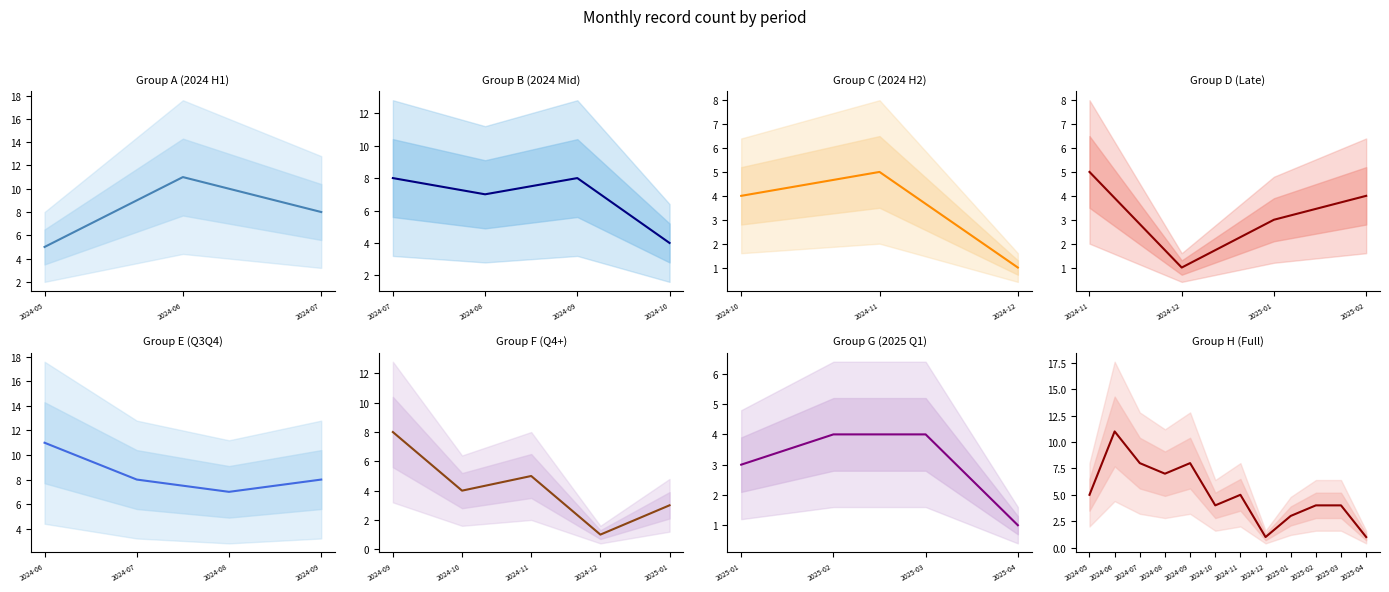

How many interior local peaks (higher than both neighbors) does the data have?

3